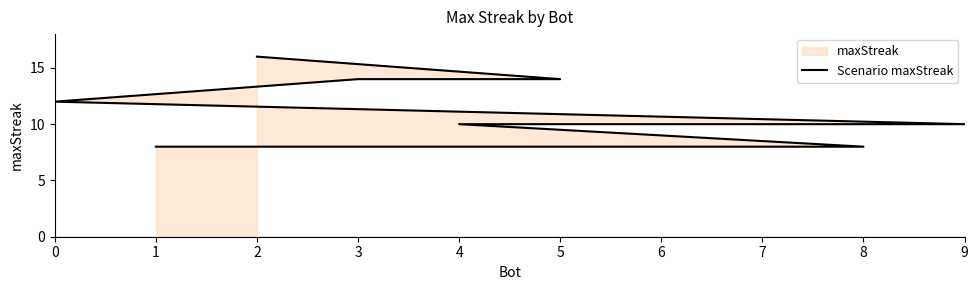

What is the difference between the maximum and minimum values?

8